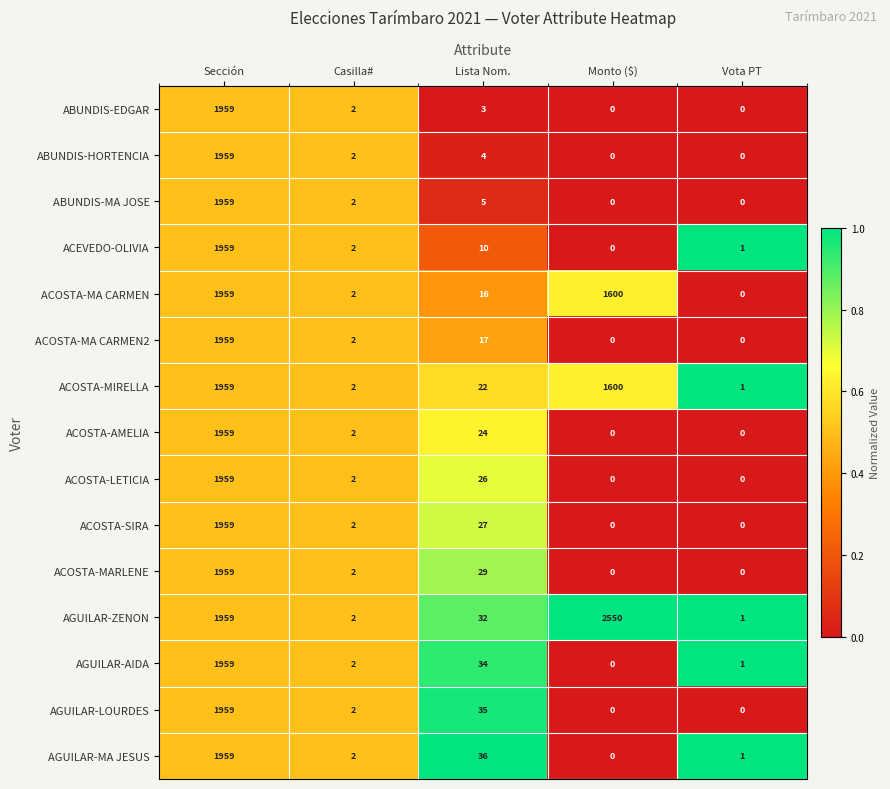

Between Monto ($) and Vota PT, which series saw the biggest shift?

AGUILAR-ZENON